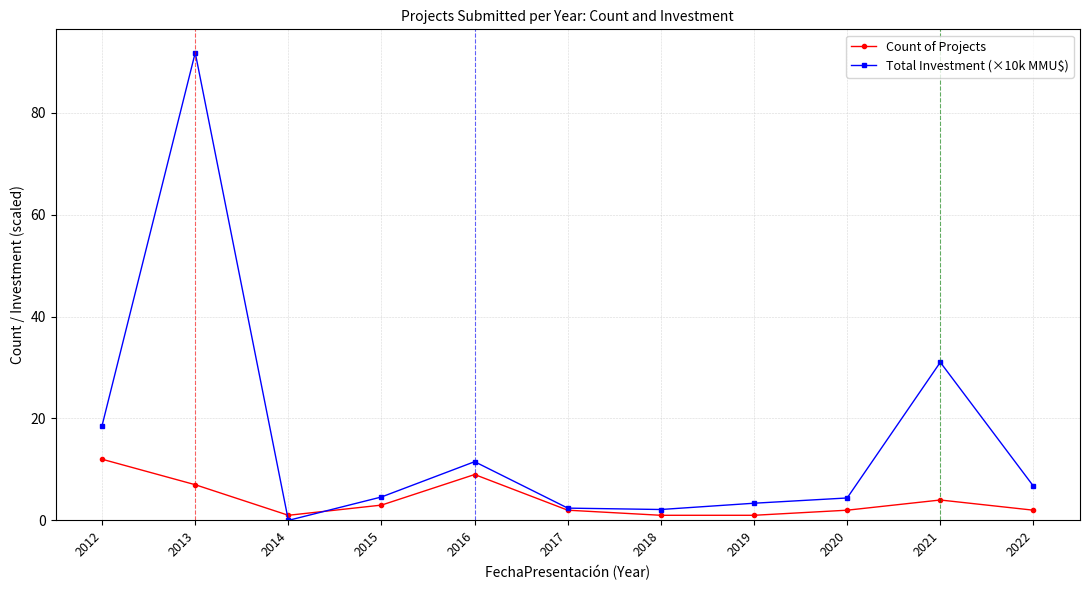

Count the number of categories in the chart.

11